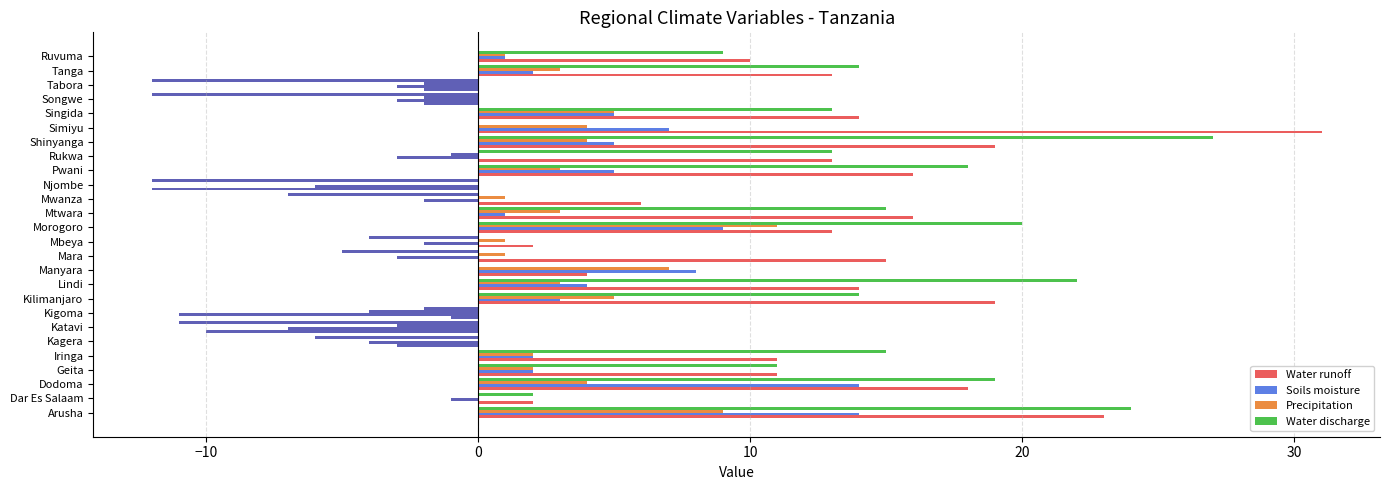

How many categories are shown in the chart?

26